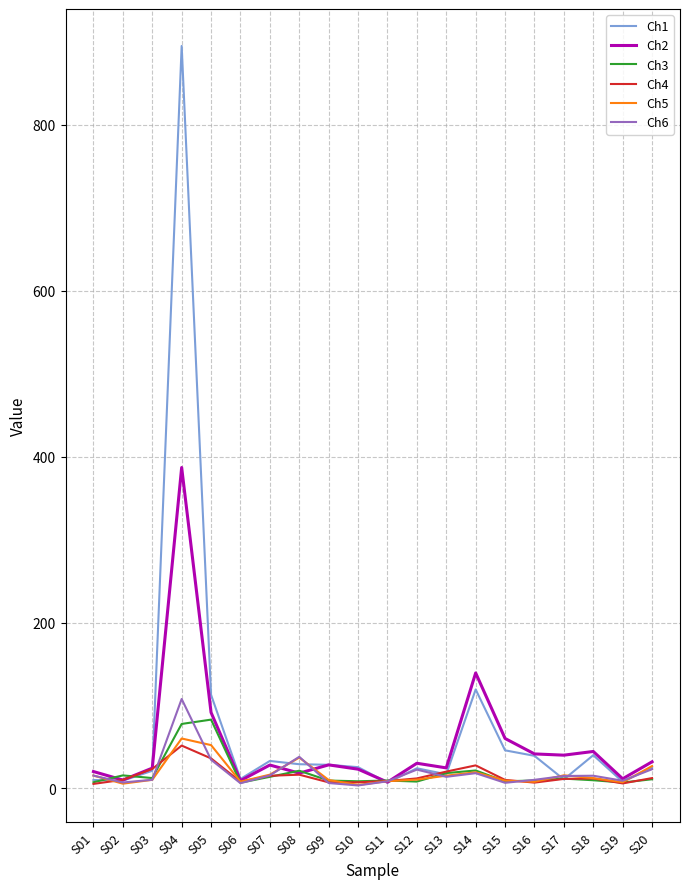

At which category is the sum across all series the highest?

S04